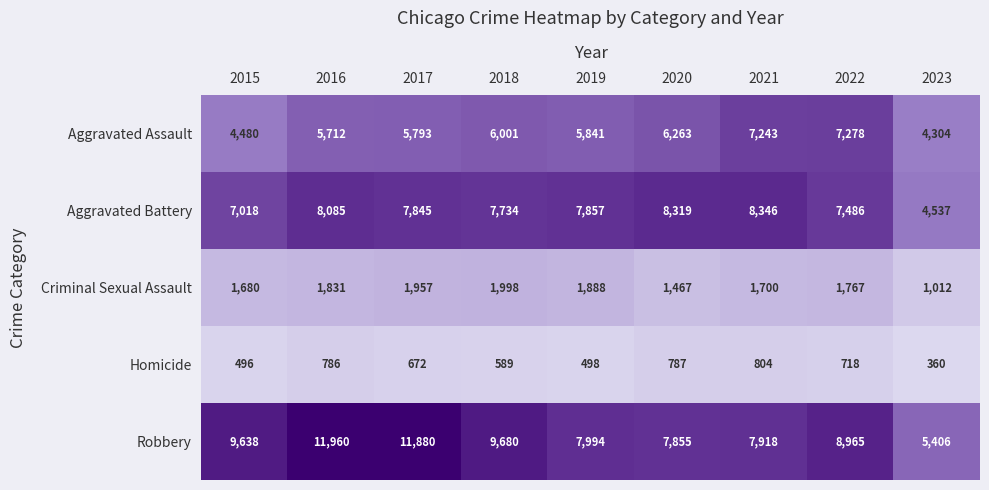

The value of Homicide at 2016 is 1098. True or false?

False